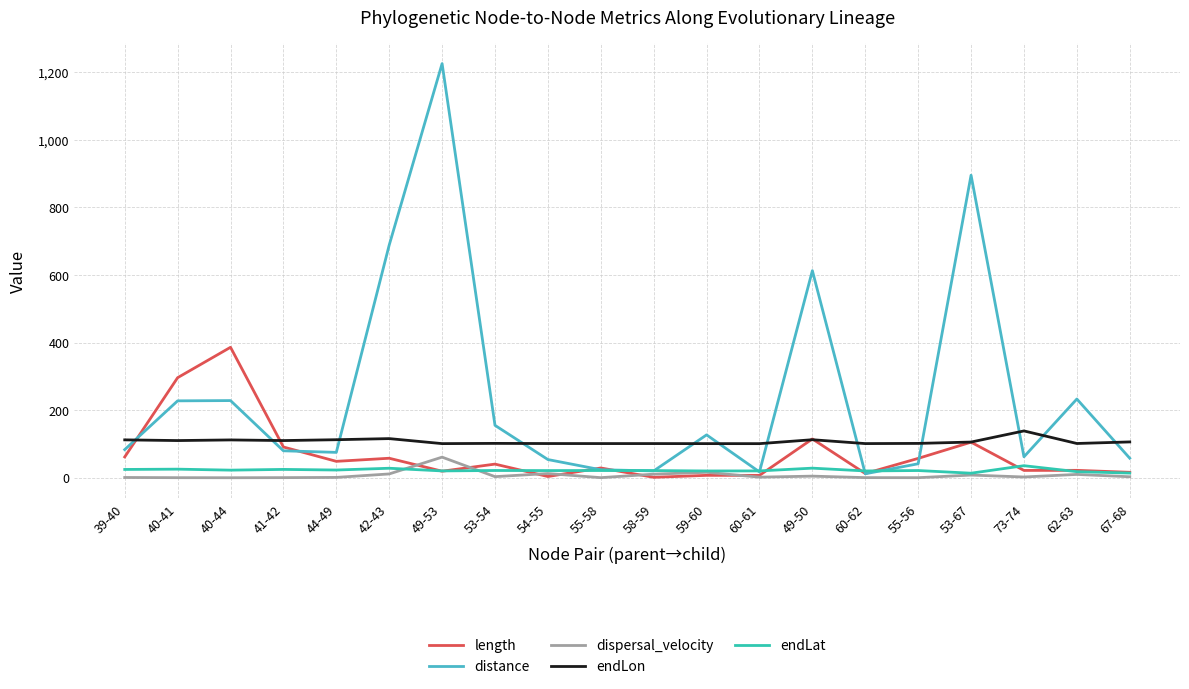

Is this an area chart (filled region under the line)?

No